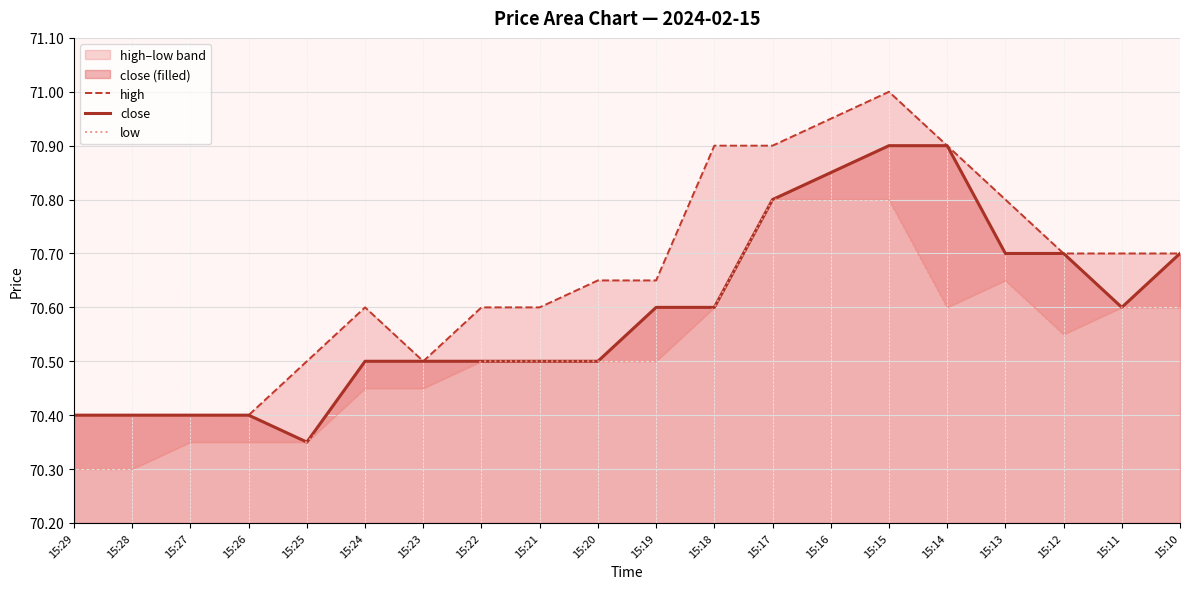

What is the total value across all series at 15:25?

211.2